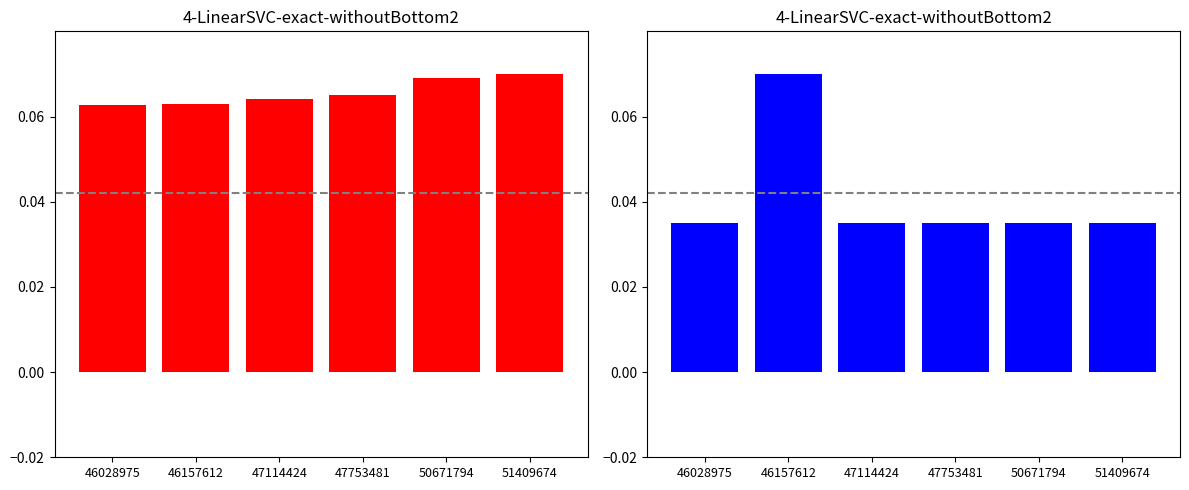

The ParentId series shows 0.1 at 50671794. True or false?

True